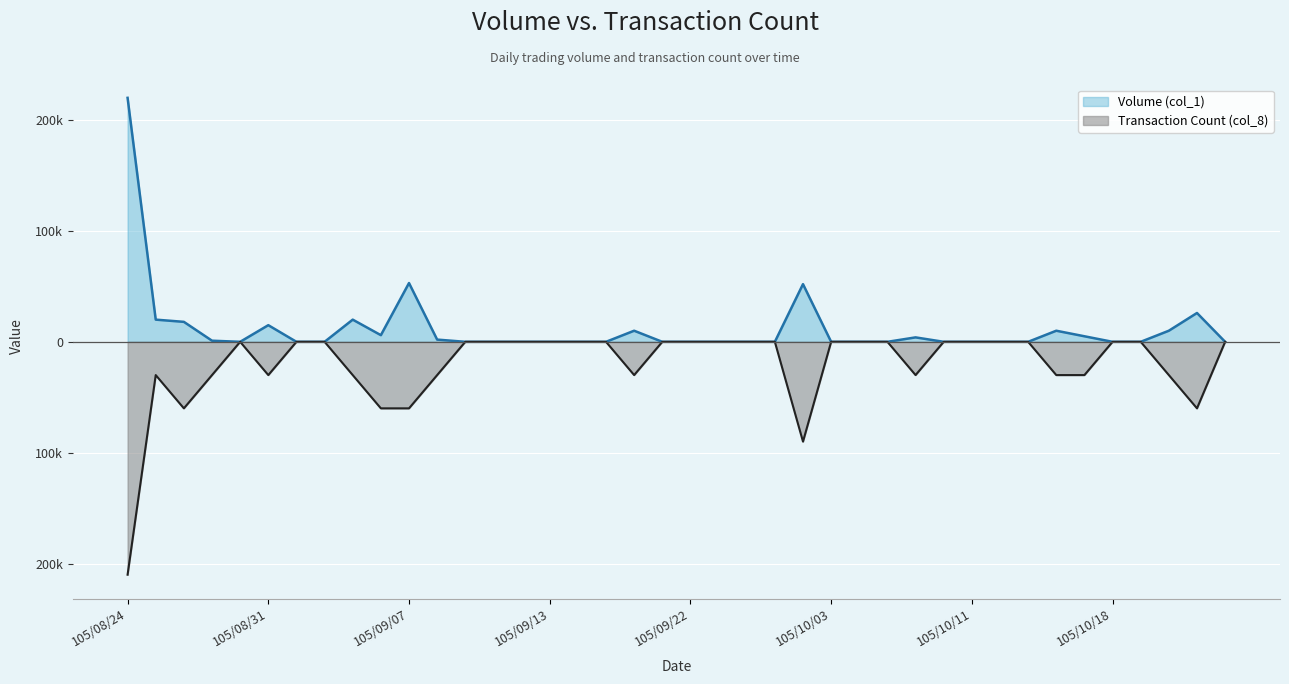

The value of Transaction Count (col_8) at 21 is 0. True or false?

True